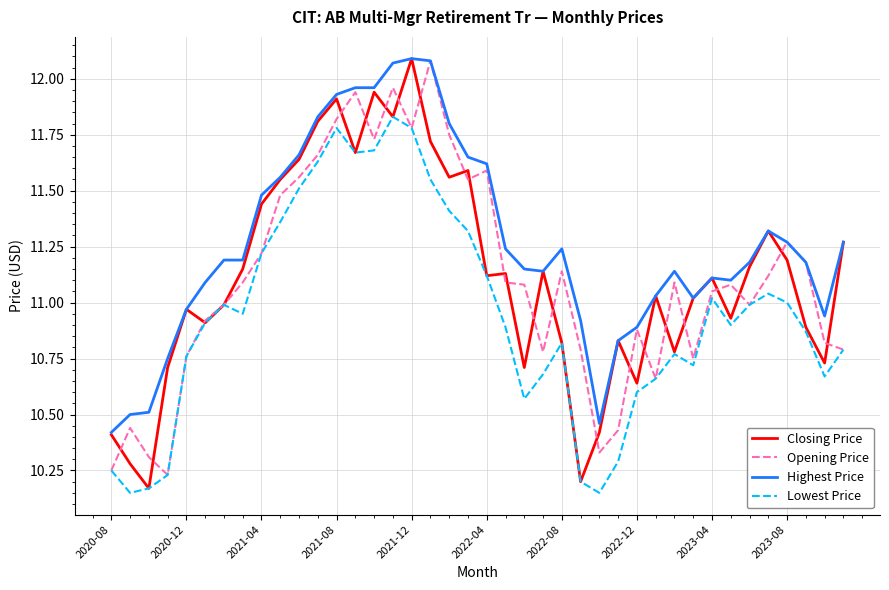

Which series has the largest total across all categories?

Highest Price